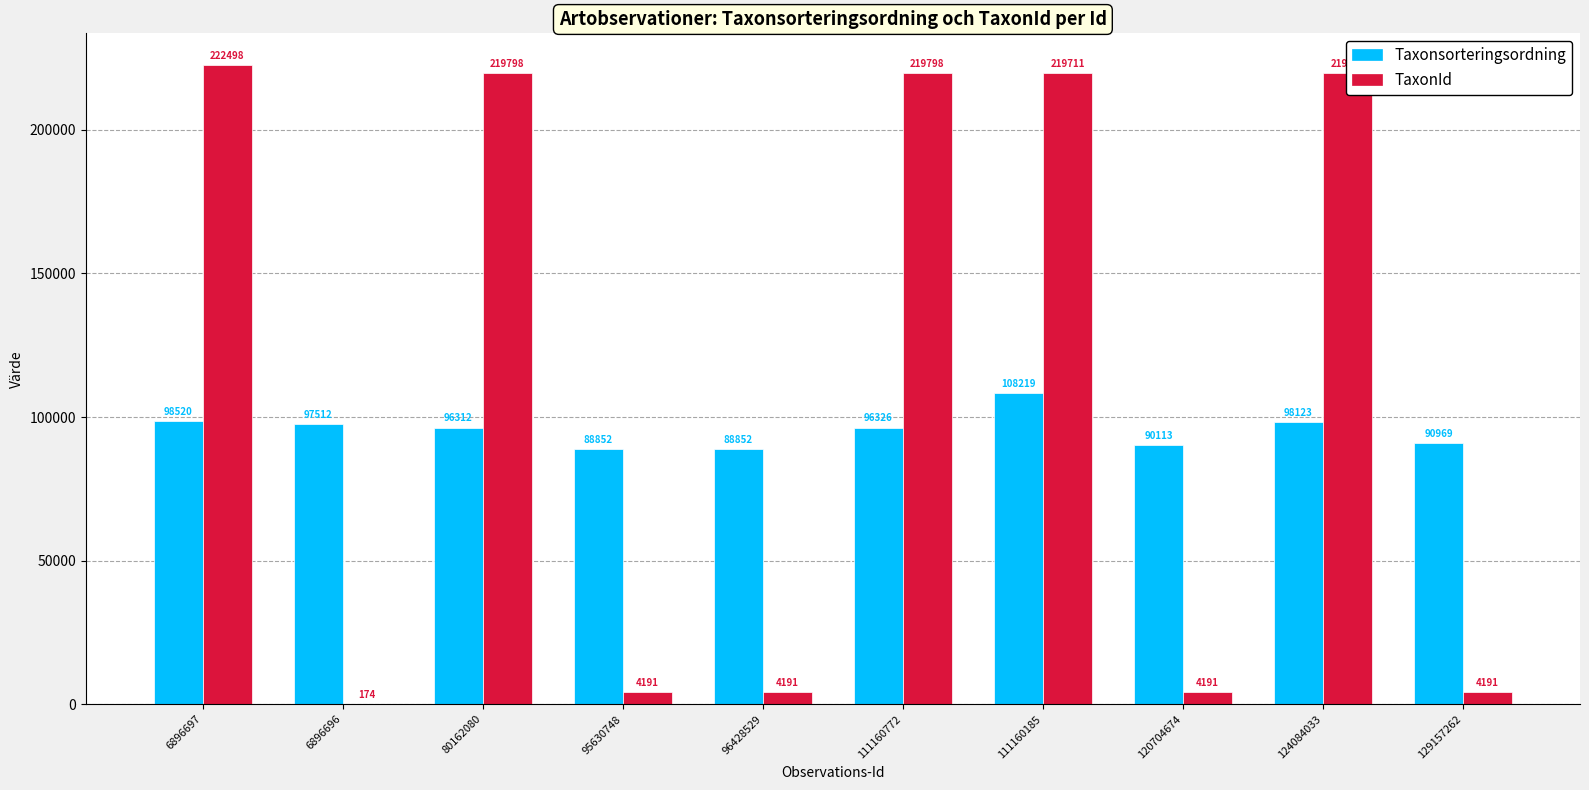

Which series has the largest total across all categories?

TaxonId